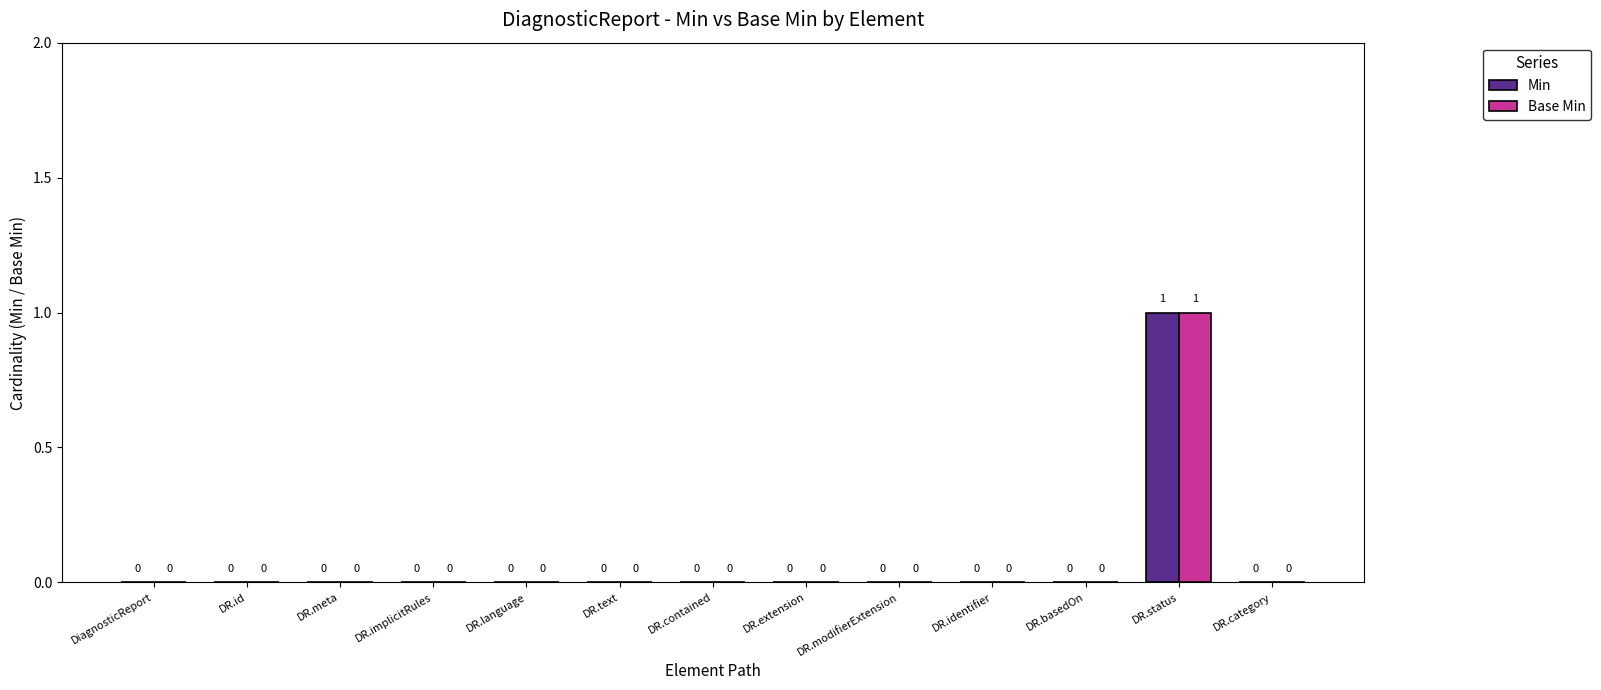

At which label does Base Min reach its peak?

DR.status